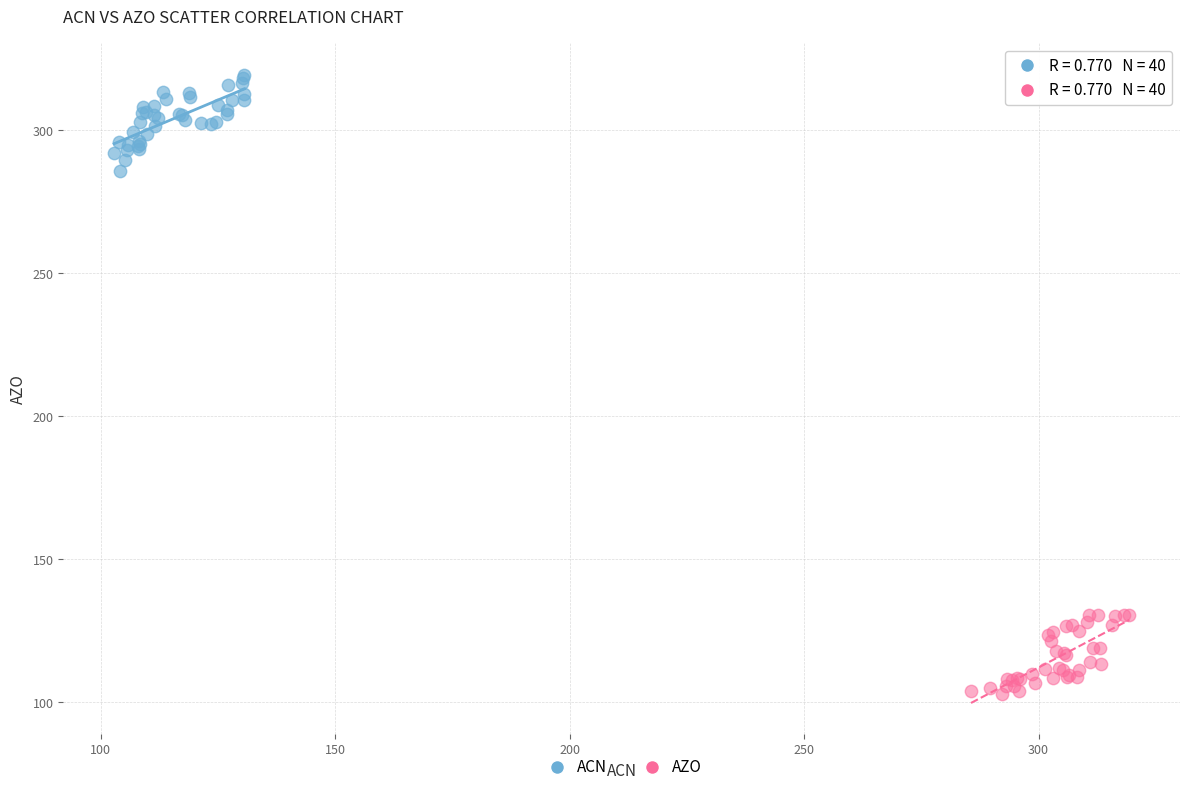

Which series reaches the minimum Y coordinate?

AZO